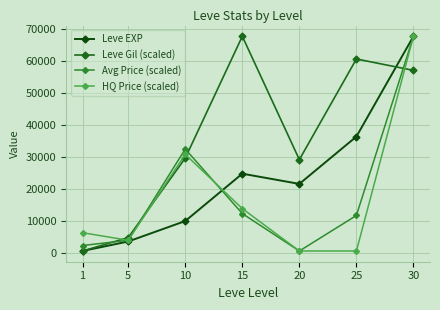

In Leve EXP, how many points are lower than both neighbors (excluding endpoints)?

1